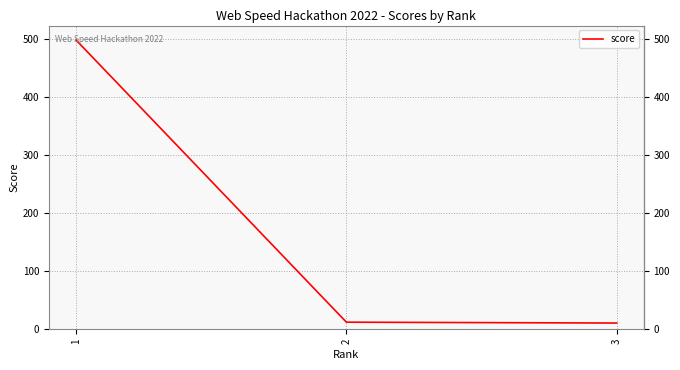

The value at 2 is 12.2. True or false?

True